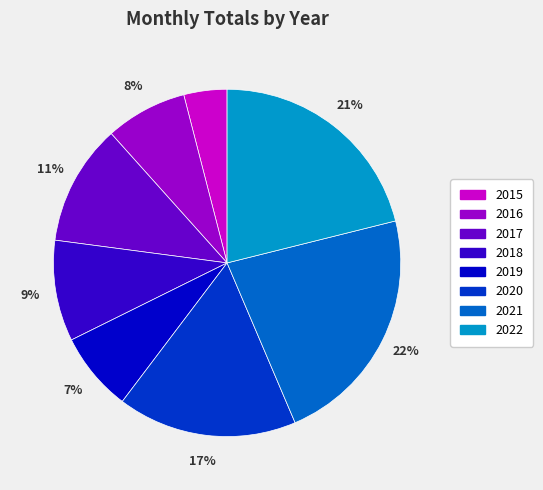

Combined, do 2022 and 2015 account for over 50%?

No